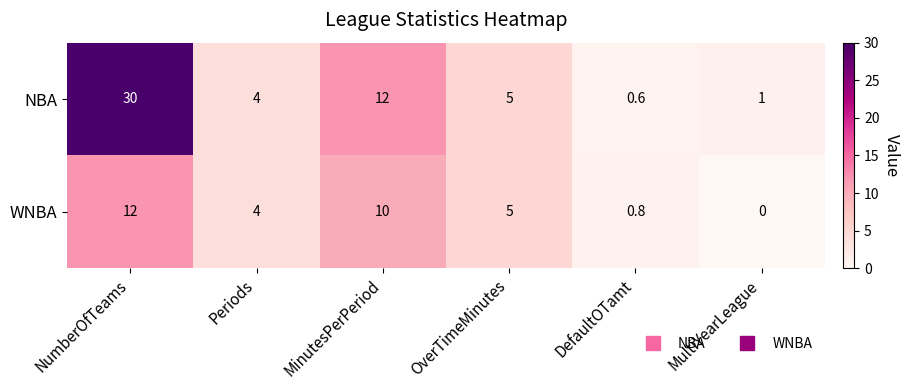

What is the sum of the NBA values at Periods and MinutesPerPeriod?

16.0